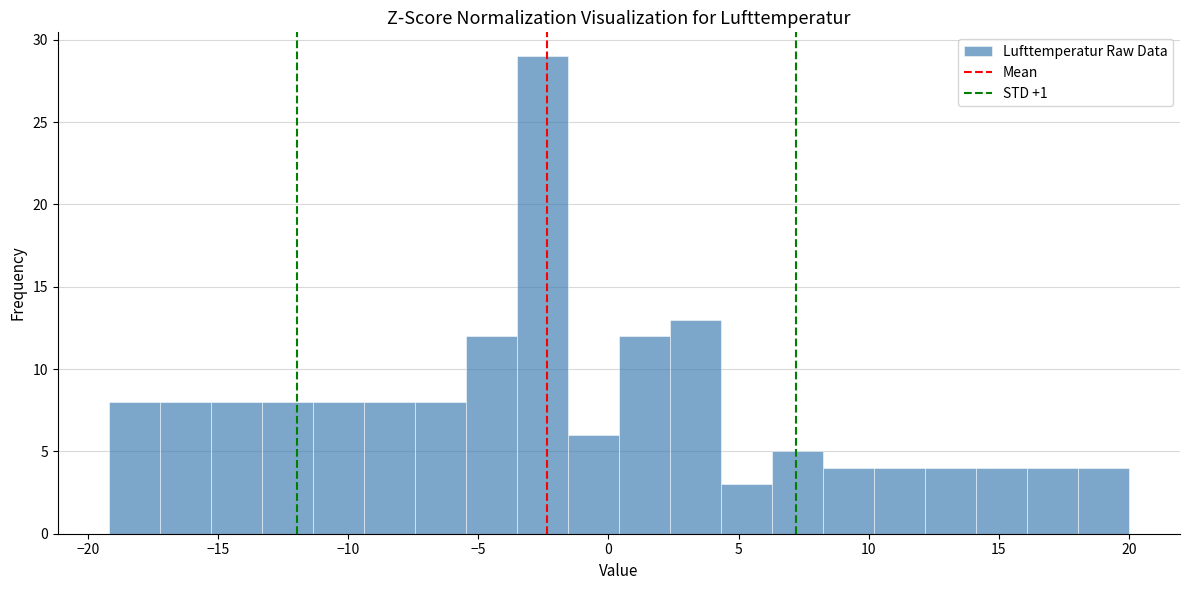

Read against the x-axis, roughly where is the centre of the tallest bar?

-2.5